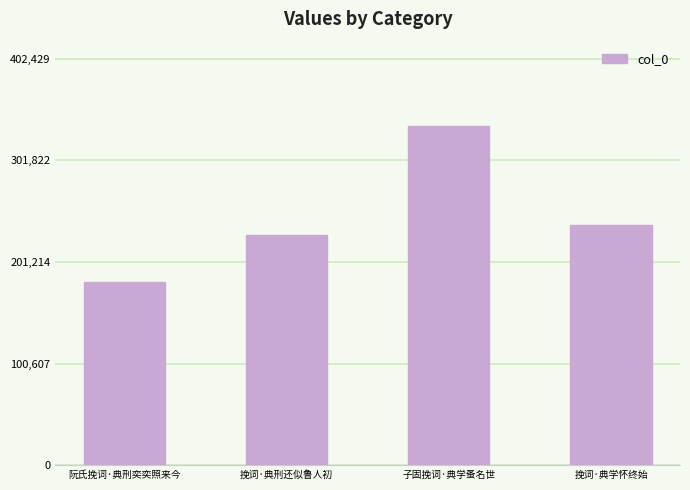

What is the value of the 2nd bar from the left?

227543